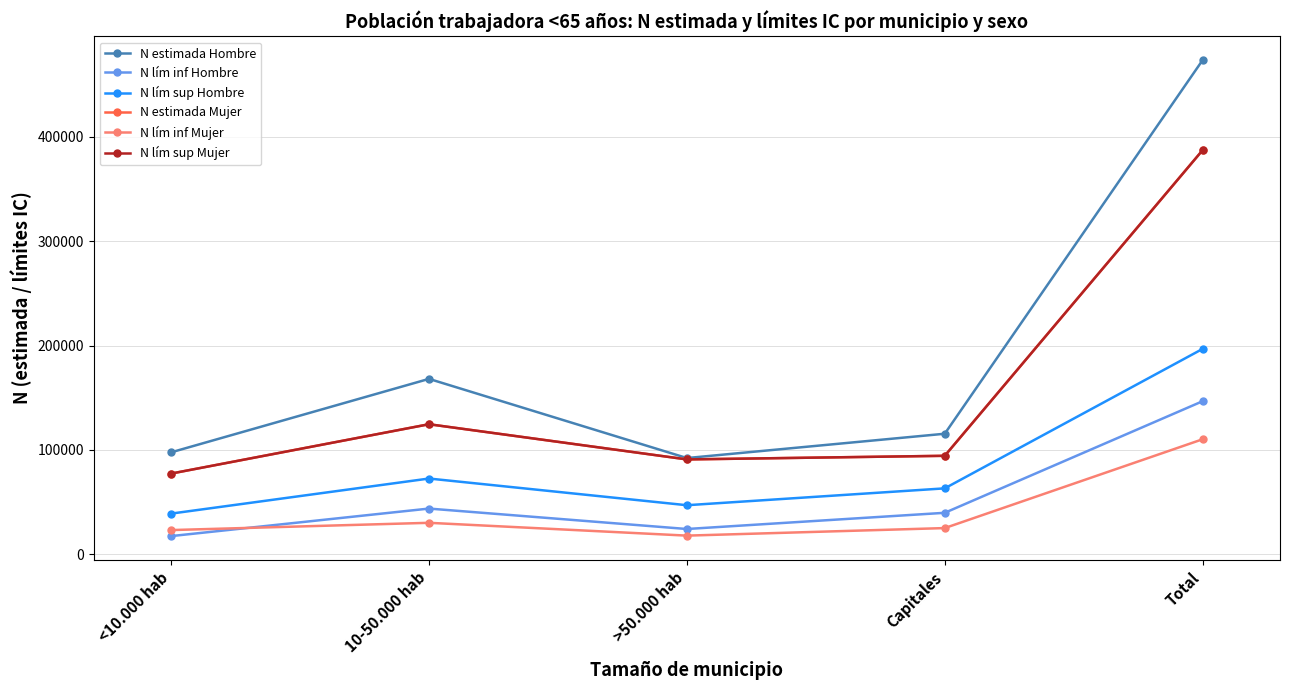

Does the chart have visible grid lines?

Yes